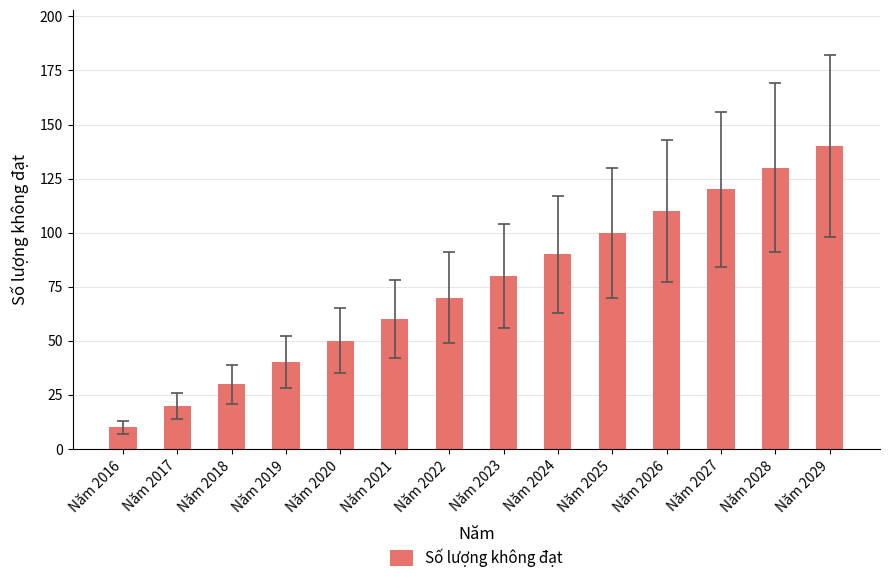

What is the sum of all values?

1050